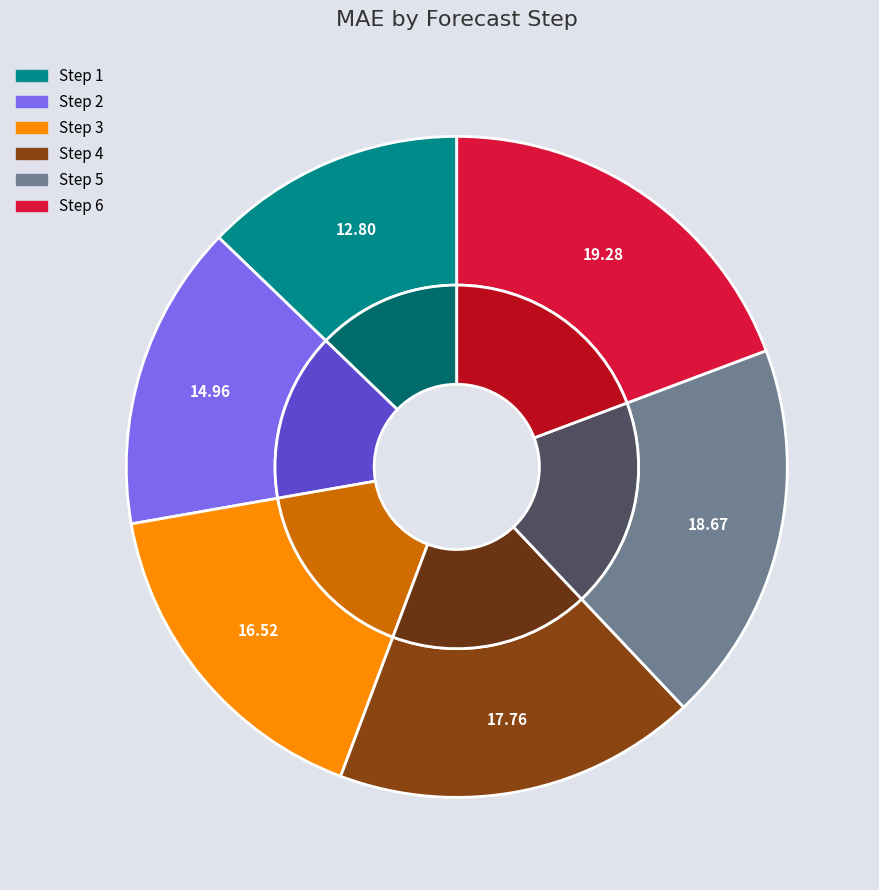

What percentage is the 1 slice, to the nearest percent?

13%